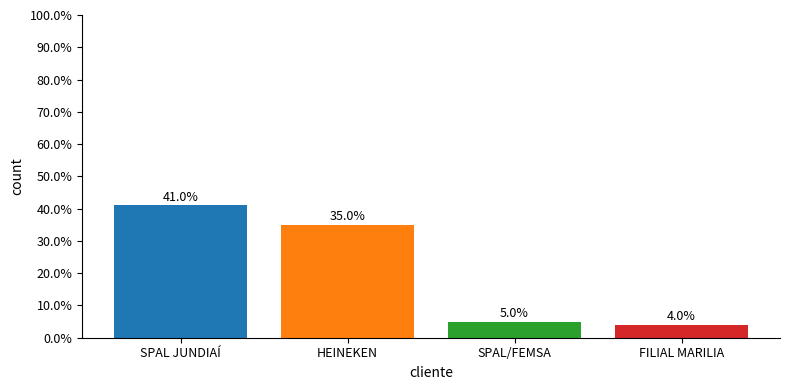

What is the greatest value displayed?

41